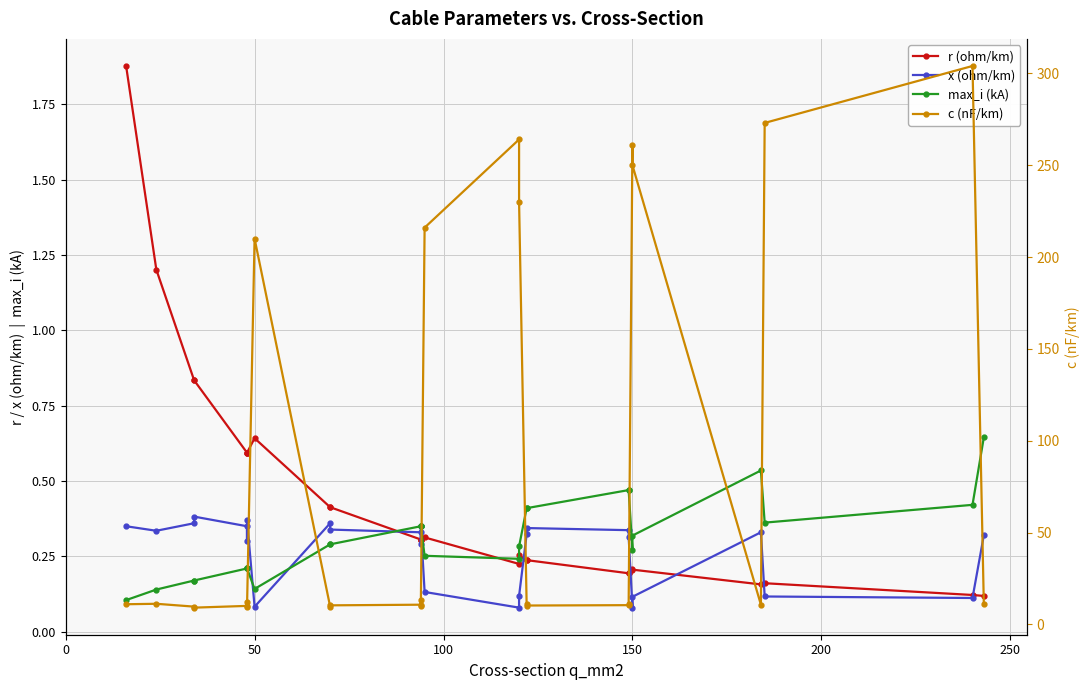

Is the value of max_i (kA) at 17 greater than the value of x (ohm/km) at 19?

Yes